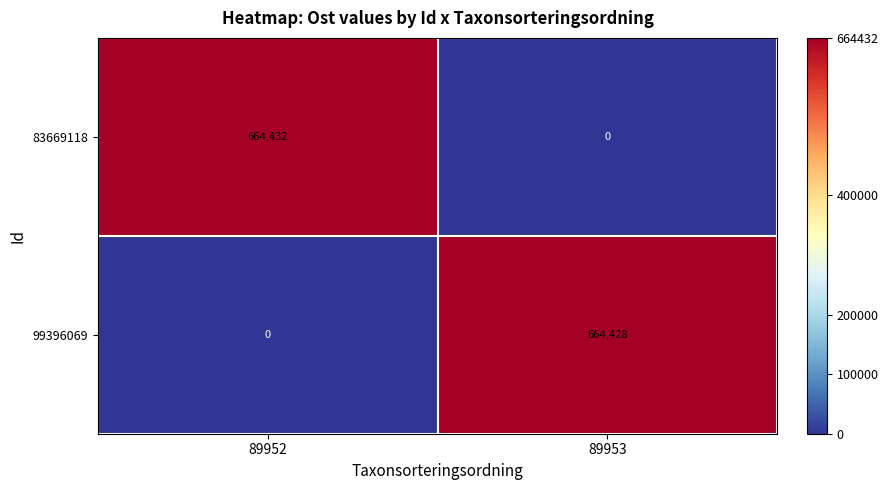

What is the greatest value displayed?

664432